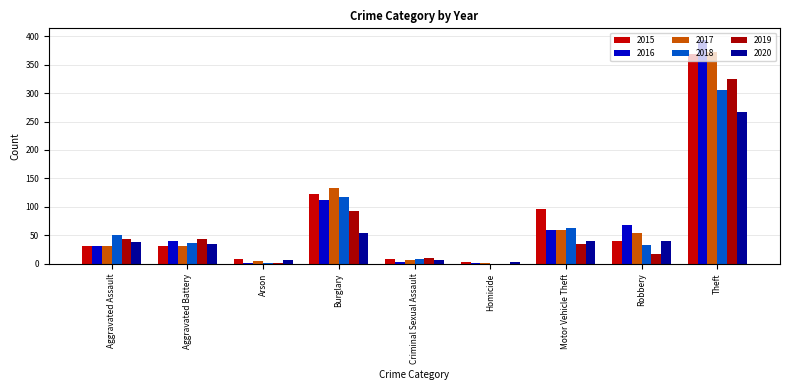

What is the maximum value shown in the chart?

394